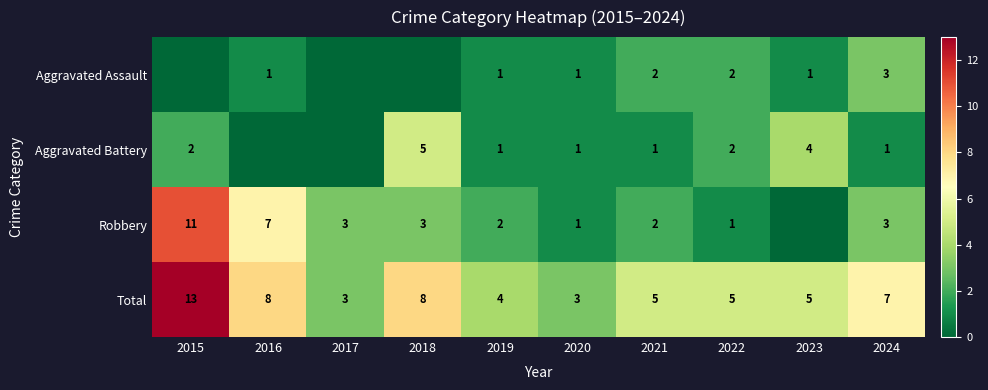

How many values in Robbery are above zero?

9